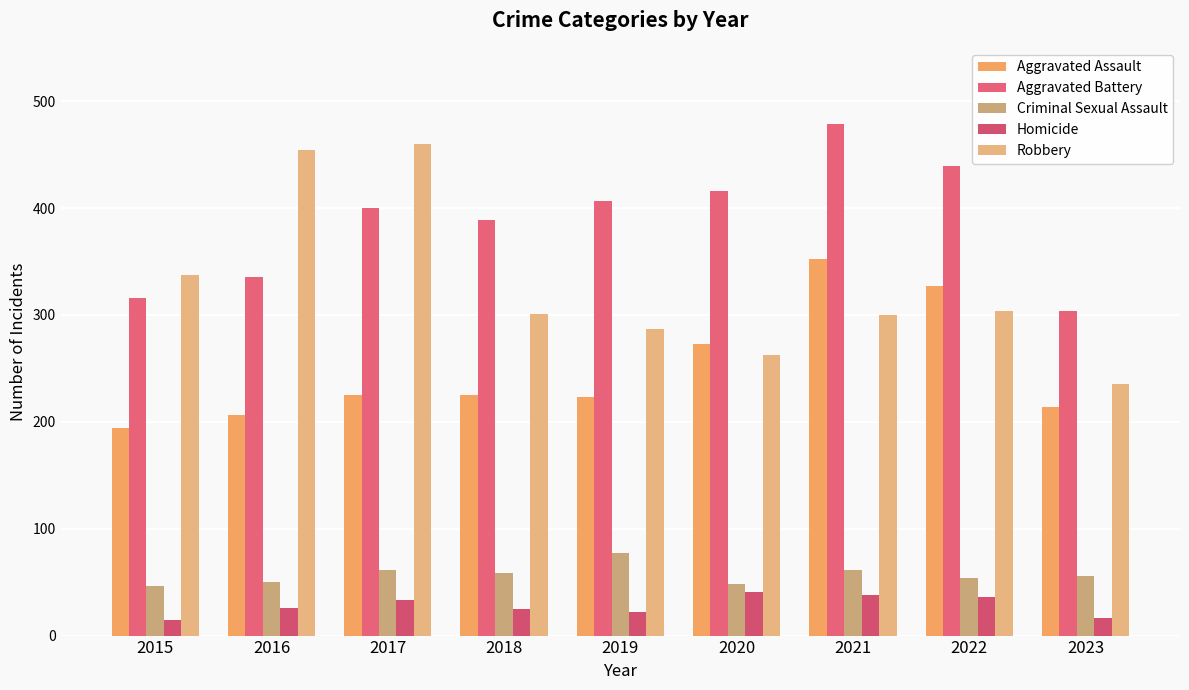

Reading left to right, list all the values displayed in this chart.

Aggravated Assault: 2015=194	2016=206	2017=225	2018=225	2019=223	2020=273	2021=352	2022=327	2023=214
Aggravated Battery: 2015=316	2016=336	2017=400	2018=389	2019=407	2020=416	2021=479	2022=439	2023=304
Criminal Sexual Assault: 2015=46	2016=50	2017=61	2018=59	2019=77	2020=48	2021=61	2022=54	2023=56
Homicide: 2015=15	2016=26	2017=33	2018=25	2019=22	2020=41	2021=38	2022=36	2023=16
Robbery: 2015=337	2016=454	2017=460	2018=301	2019=287	2020=263	2021=300	2022=304	2023=235